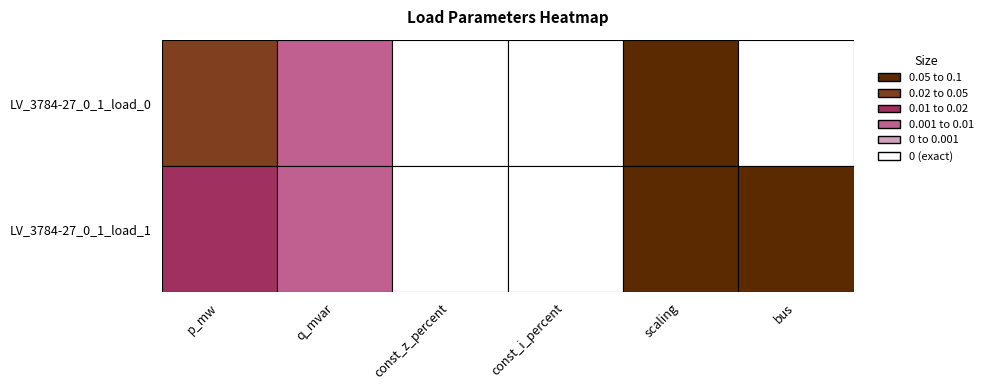

Reading right to left, extract all data points from this chart.

p_mw: 0.0	0.1
q_mvar: 0.0	0.0
const_z_percent: 0.0	0.0
const_i_percent: 0.0	0.0
scaling: 1.0	1.0
bus: 1.0	0.0